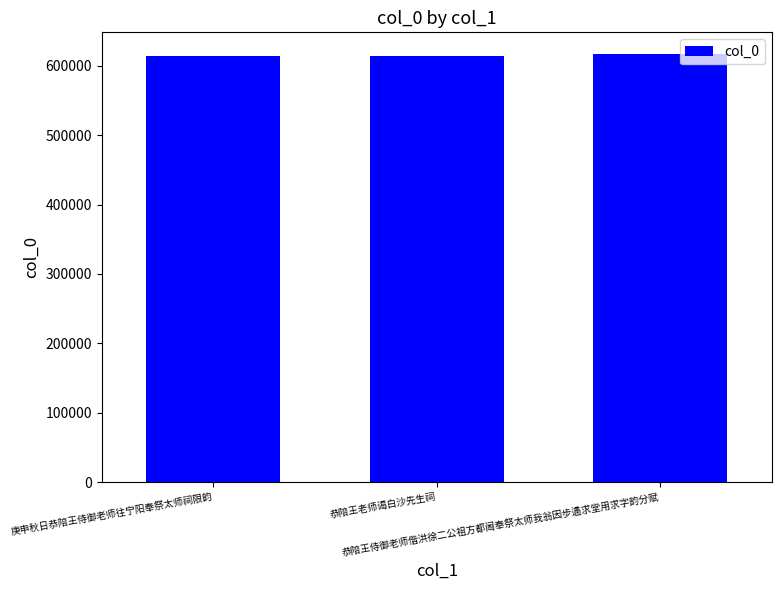

What is the greatest value displayed?

617415